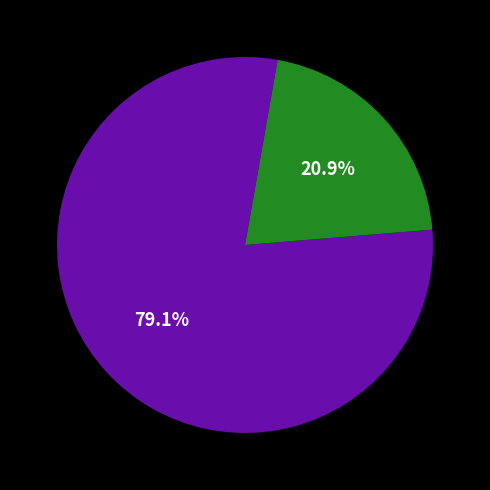

Is there any slice that represents more than half of the pie?

Yes